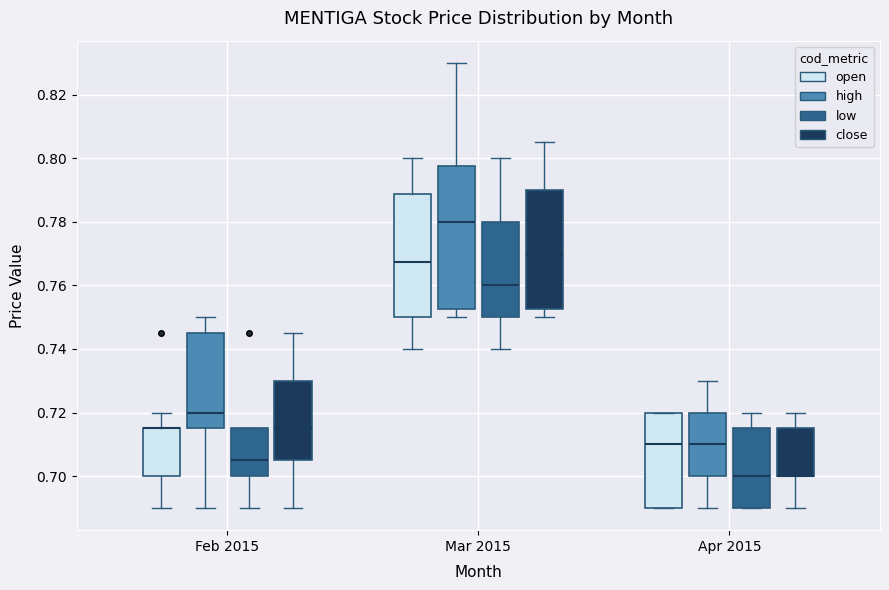

Reading left to right, read every box against the y-axis: the position of its median line, the range the box covers, and the ends of its whiskers. The values are not printed on the chart, so give them approximately, as read against the axis.

Feb 2015 (open): median 0.716 (drawn on the box's upper edge), box 0.700 to 0.716, whiskers 0.690 to 0.720
Feb 2015 (high): median 0.720, box 0.716 to 0.746, whiskers 0.690 to 0.750
Feb 2015 (low): median 0.706, box 0.700 to 0.716, whiskers 0.690 to 0.716
Feb 2015 (close): median 0.716, box 0.706 to 0.730, whiskers 0.690 to 0.746
Mar 2015 (open): median 0.768, box 0.750 to 0.788, whiskers 0.740 to 0.800
Mar 2015 (high): median 0.780, box 0.752 to 0.798, whiskers 0.750 to 0.830
Mar 2015 (low): median 0.760, box 0.750 to 0.780, whiskers 0.740 to 0.800
Mar 2015 (close): median 0.770, box 0.752 to 0.790, whiskers 0.750 to 0.806
Apr 2015 (open): median 0.710, box 0.690 to 0.720, whiskers 0.690 to 0.720
Apr 2015 (high): median 0.710, box 0.700 to 0.720, whiskers 0.690 to 0.730
Apr 2015 (low): median 0.700, box 0.690 to 0.716, whiskers 0.690 to 0.720
Apr 2015 (close): median 0.700 (drawn on the box's lower edge), box 0.700 to 0.716, whiskers 0.690 to 0.720